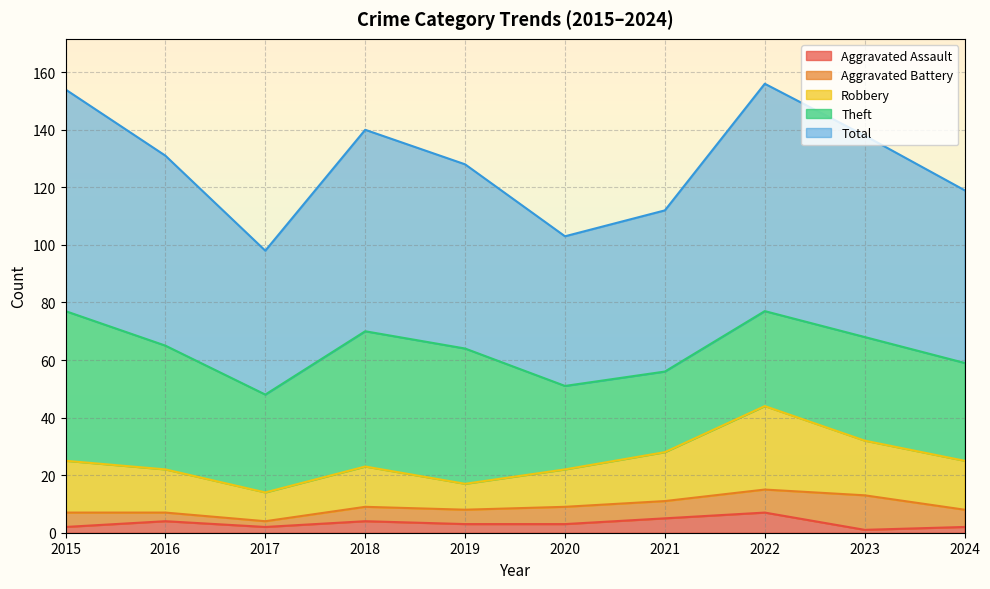

At which category does Robbery reach its first local peak?

2018